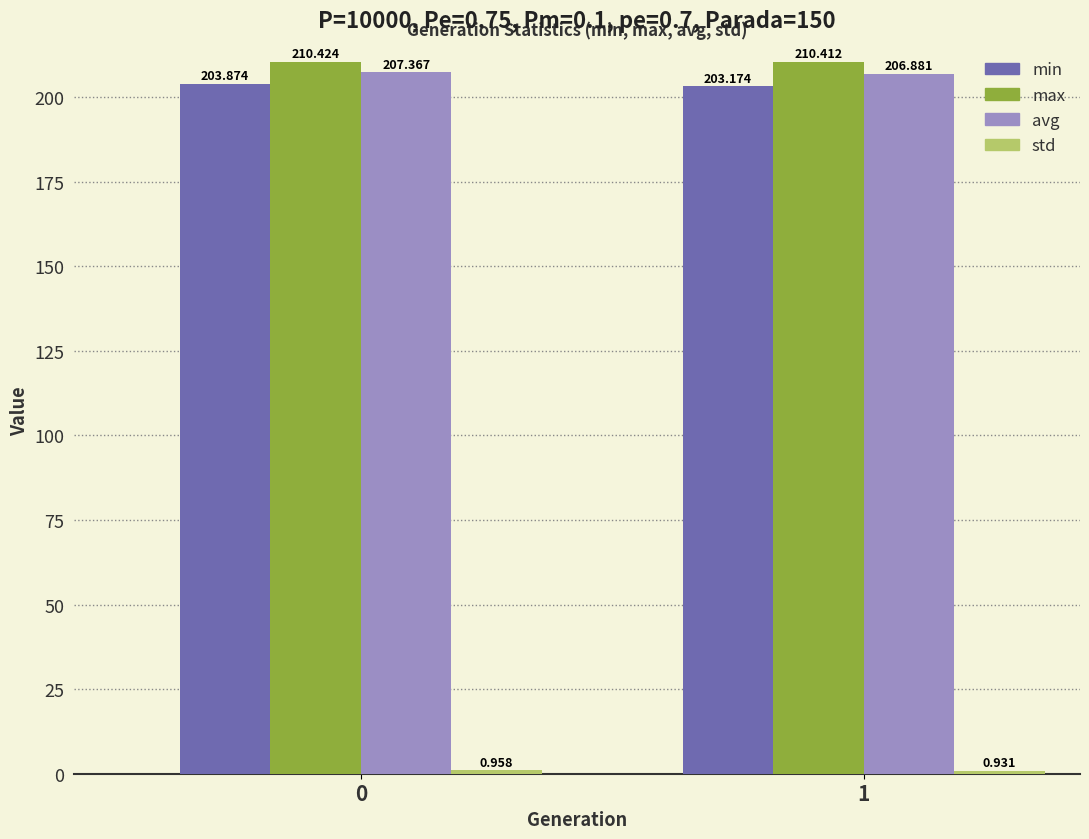

Which series has the widest spread of values?

min